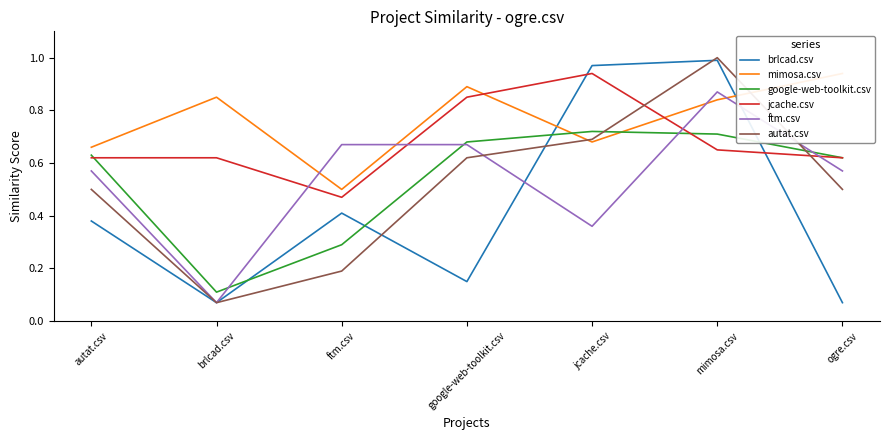

How many interior local valleys does the brlcad.csv series have?

2